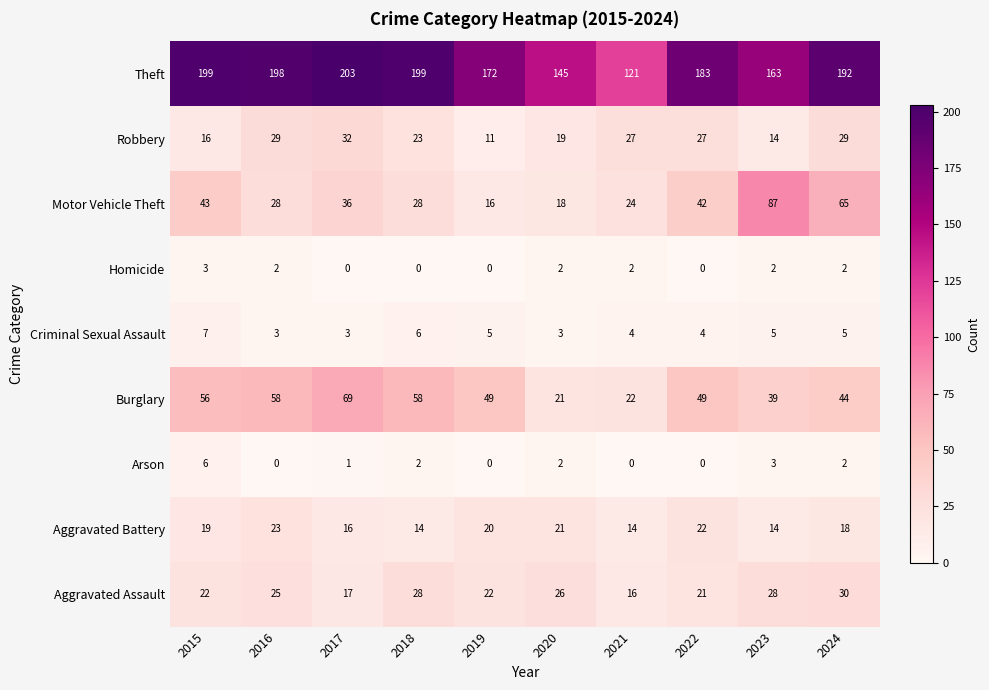

Which category has the highest value across all series?

2017